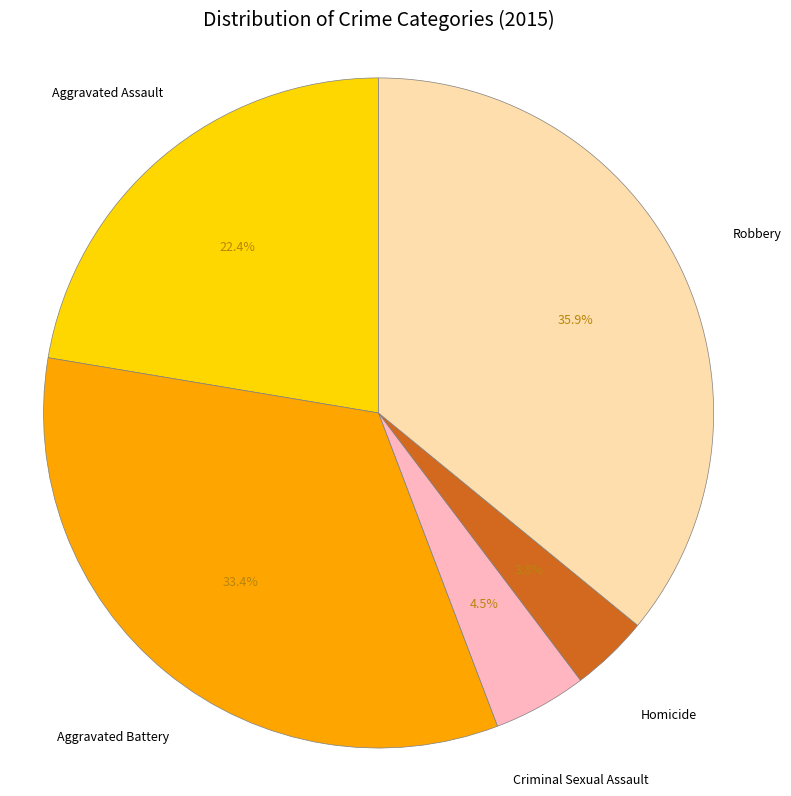

Is there a majority slice in this chart?

No